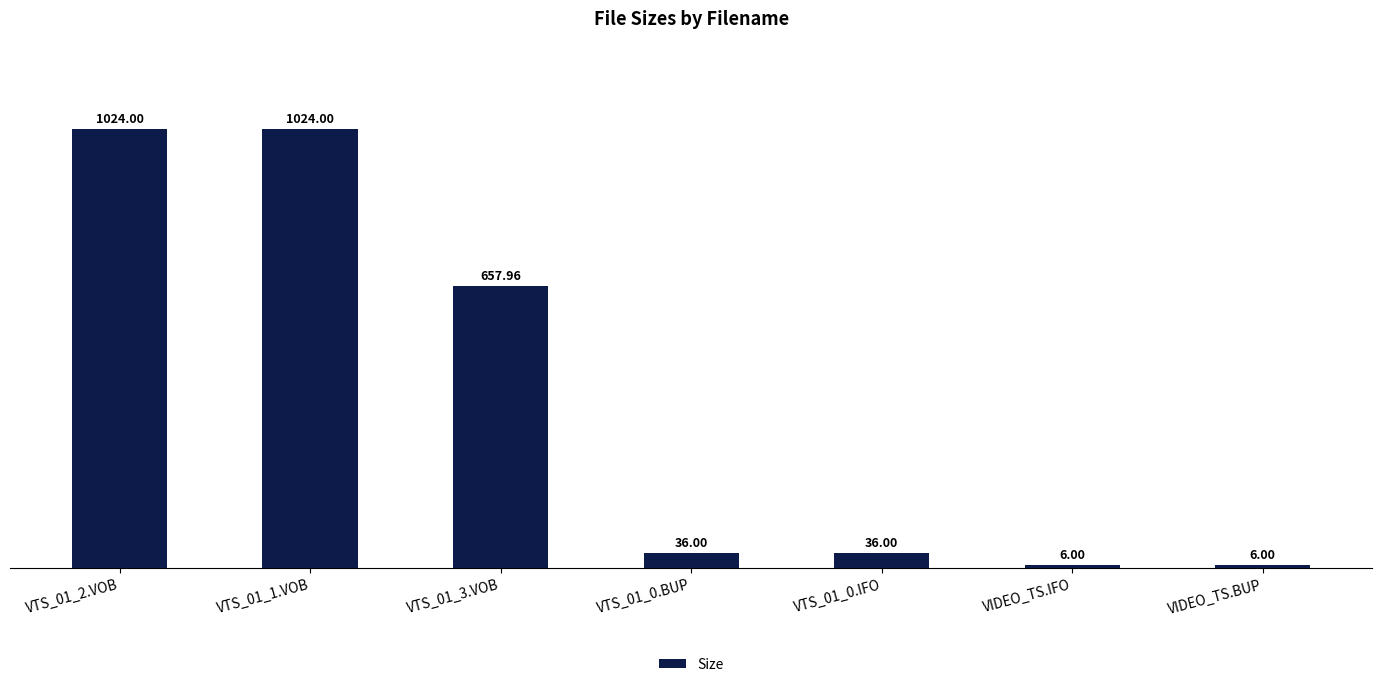

What is the minimum value shown in the chart?

6.0